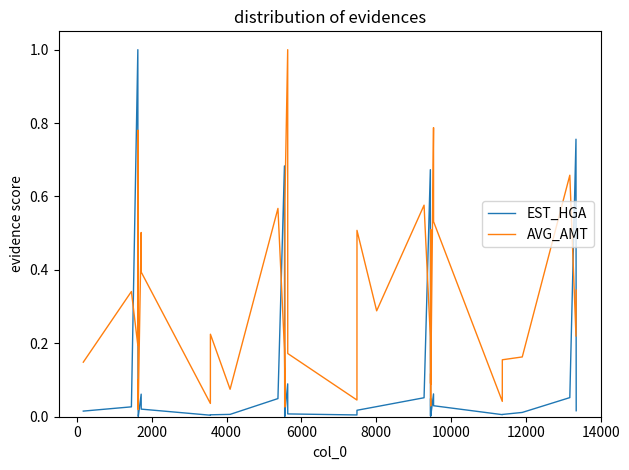

How many lines are shown in the chart?

2